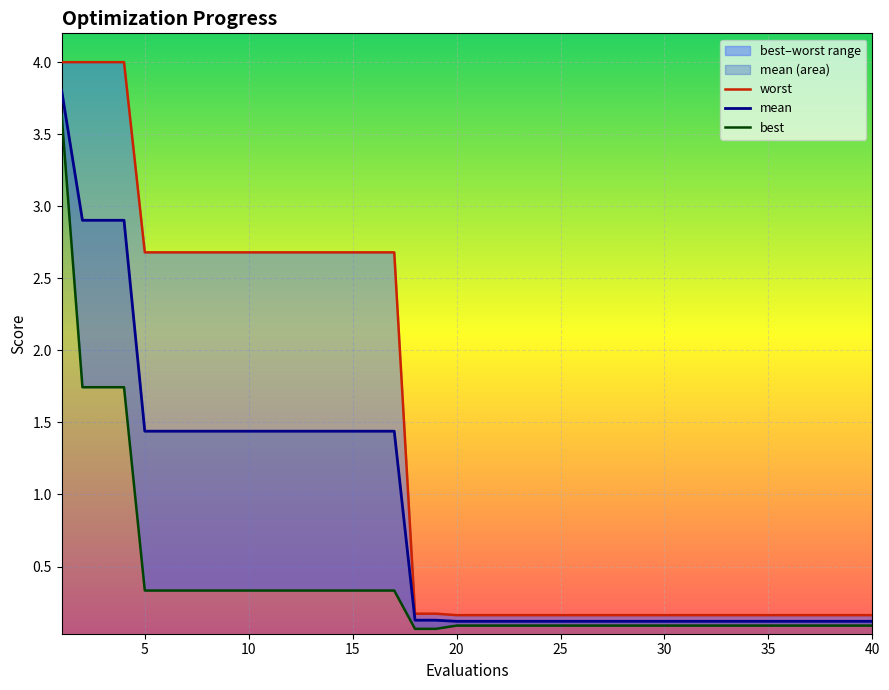

True or false: worst and mean intersect in this chart.

False